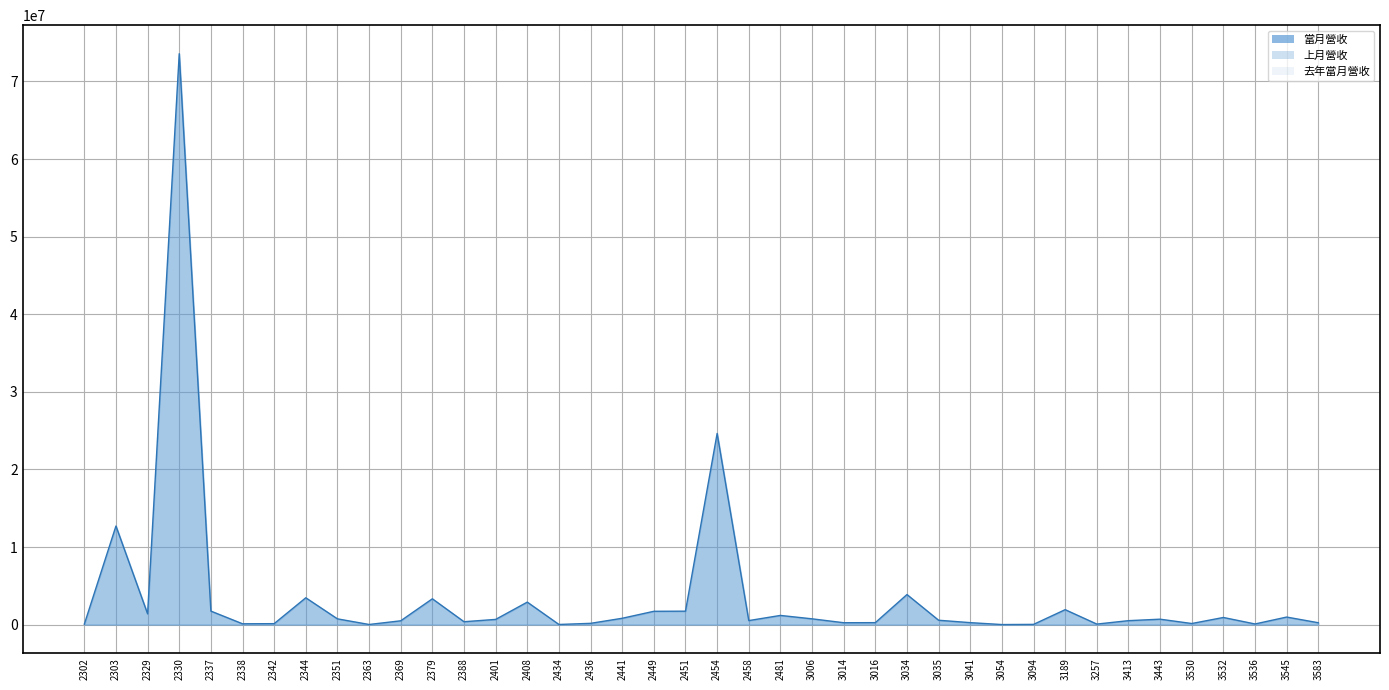

Which has a higher value, 3443 or 3034?

3034